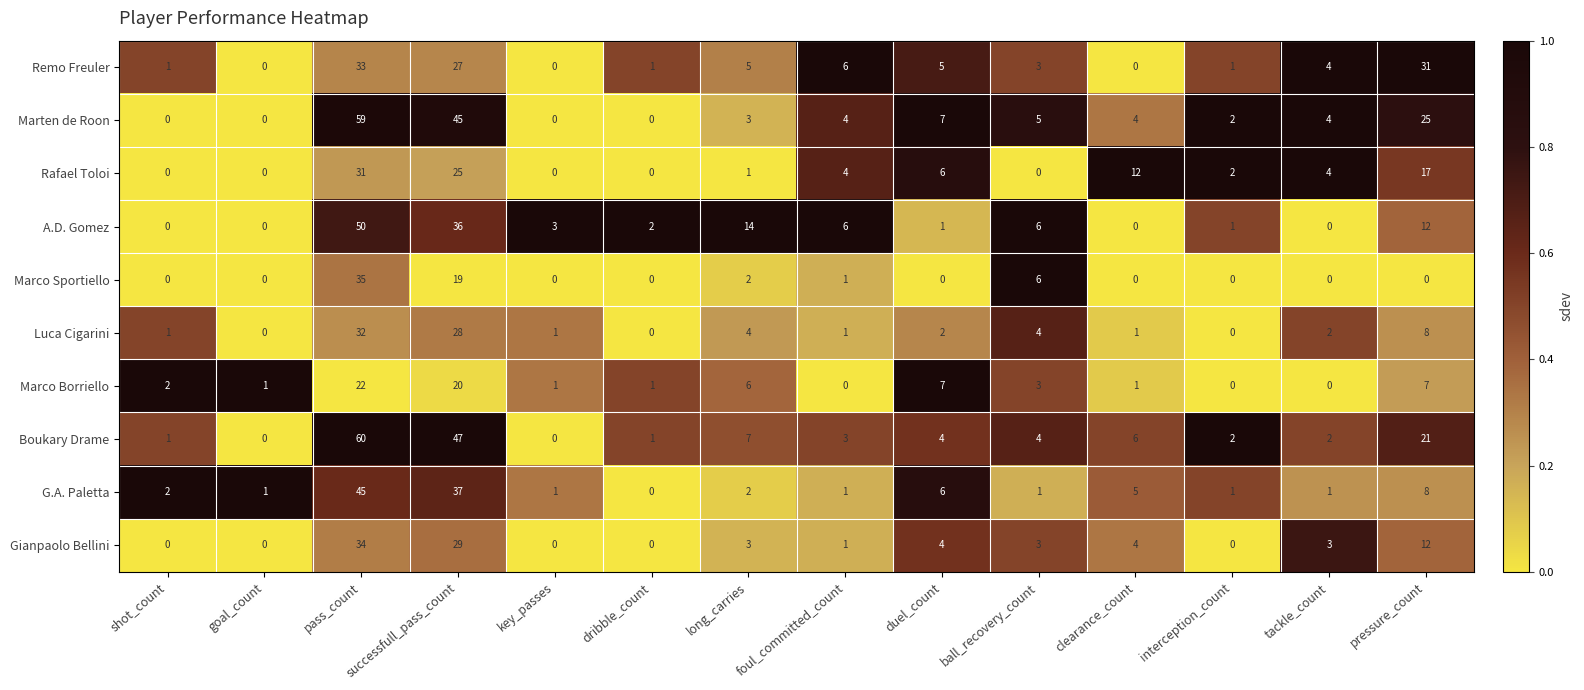

Rank the series by their maximum value, from lowest to highest.

Marco Borriello, Rafael Toloi, Luca Cigarini, Remo Freuler, Gianpaolo Bellini, Marco Sportiello, G.A. Paletta, A.D. Gomez, Marten de Roon, Boukary Drame